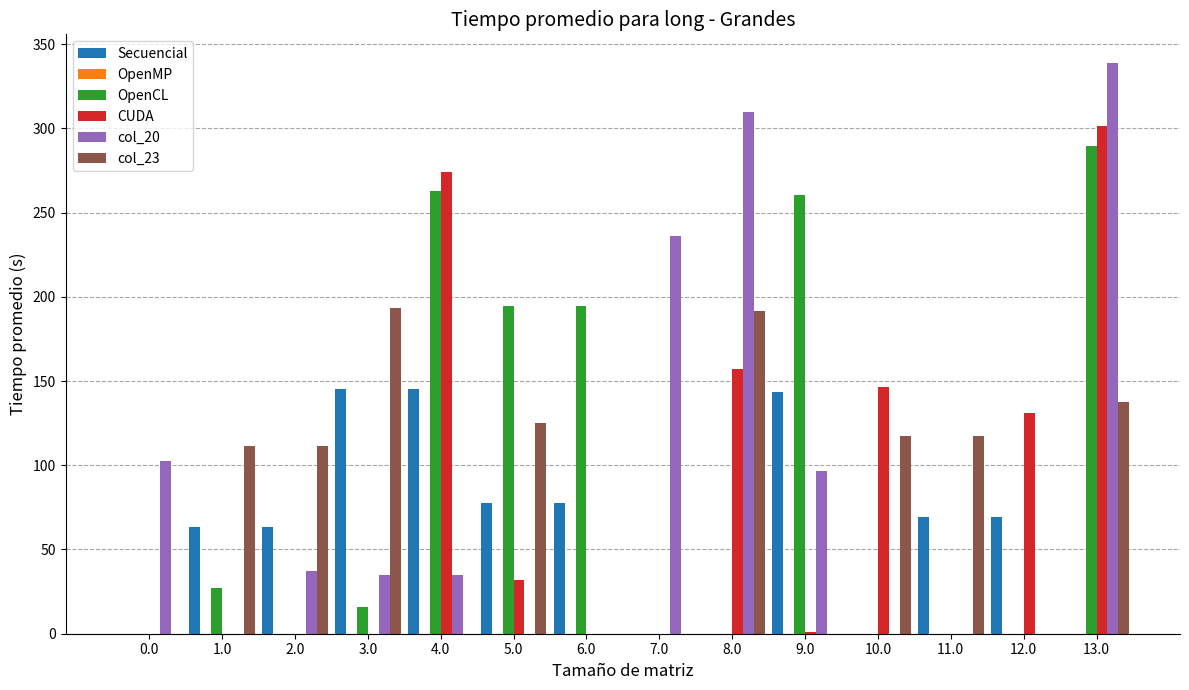

What is the sum of all Secuencial values?

854.8